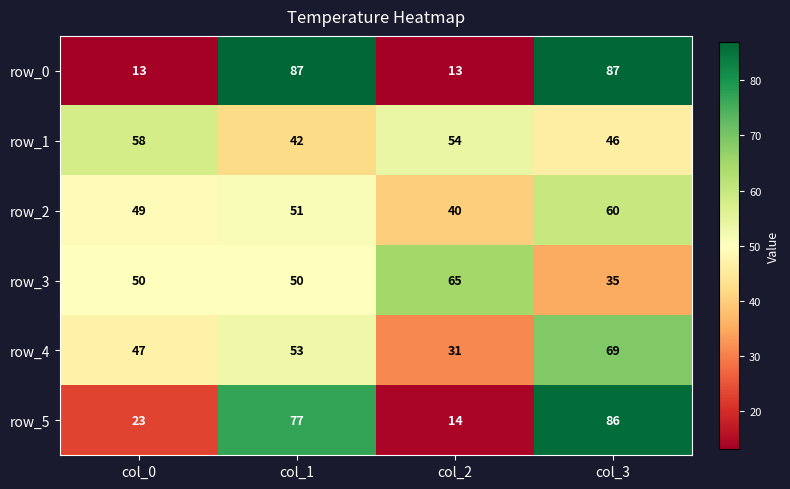

Which category has the highest value in the row_5 series?

col_3